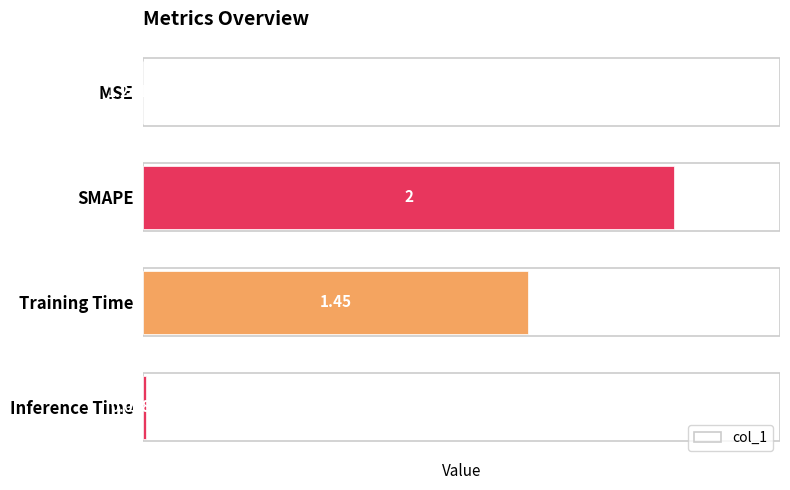

At which label is the value closest to 1?

Training Time